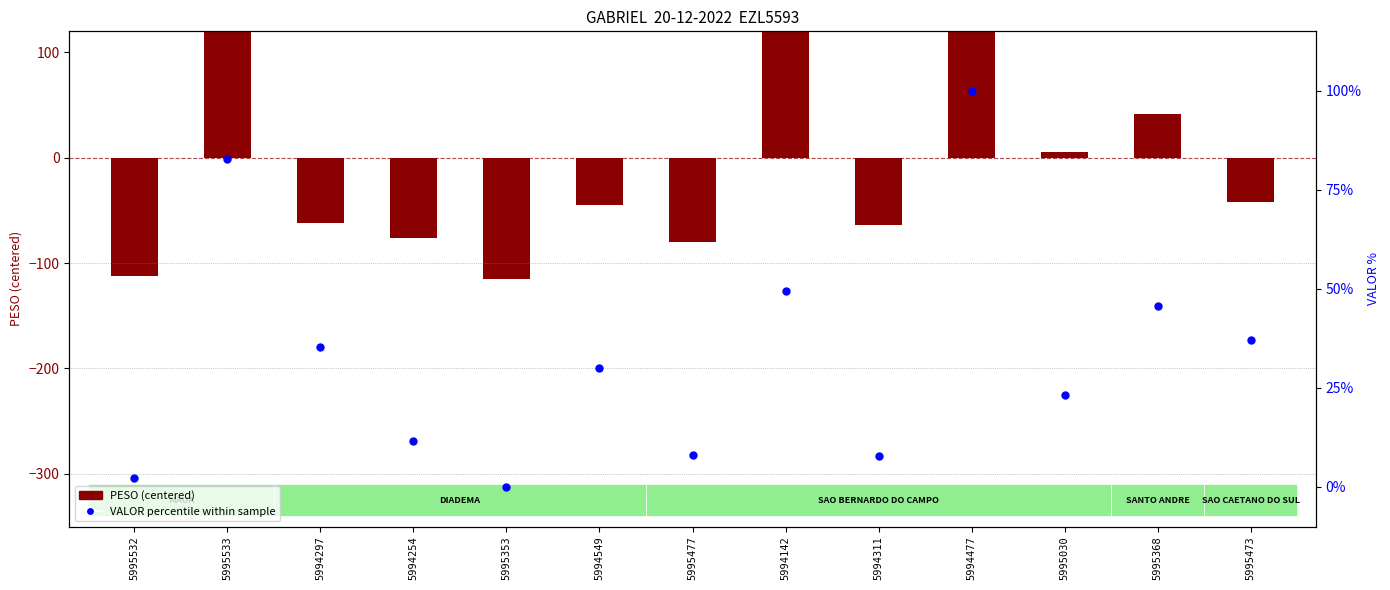

Which series reaches the maximum Y coordinate?

PESO (centered)